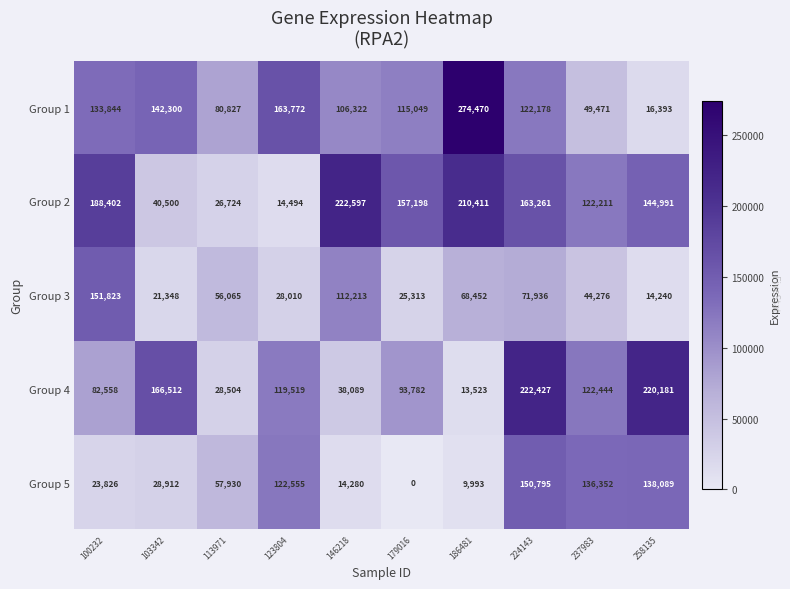

What is the difference between the Group 5 values at 186481 and 103342?

18919